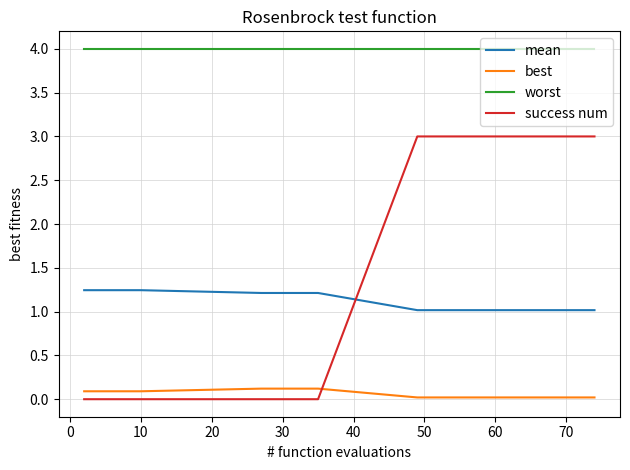

Is it true that best equals 0.1 at 20?

False